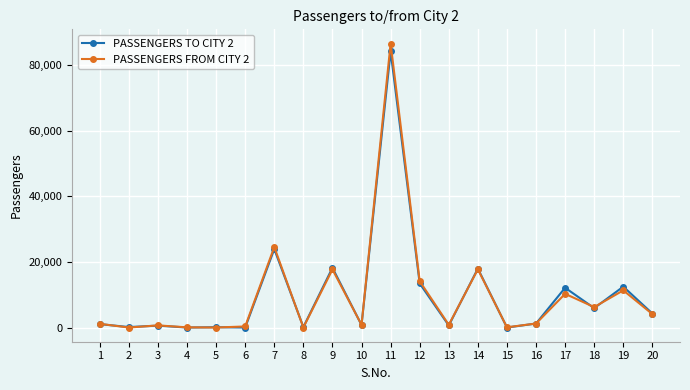

True or false: PASSENGERS FROM CITY 2 has more than 0 points higher than both neighbors.

True